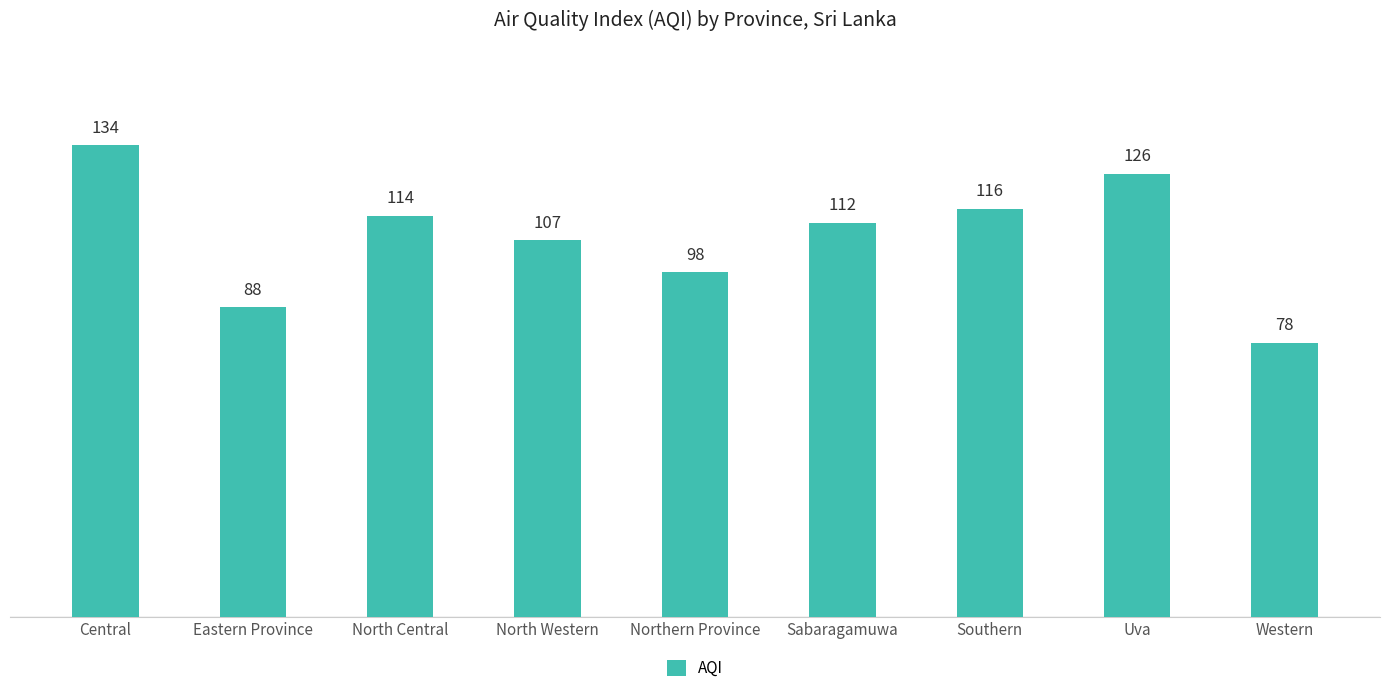

The chart shows a value of 98 at Northern Province. True or false?

True